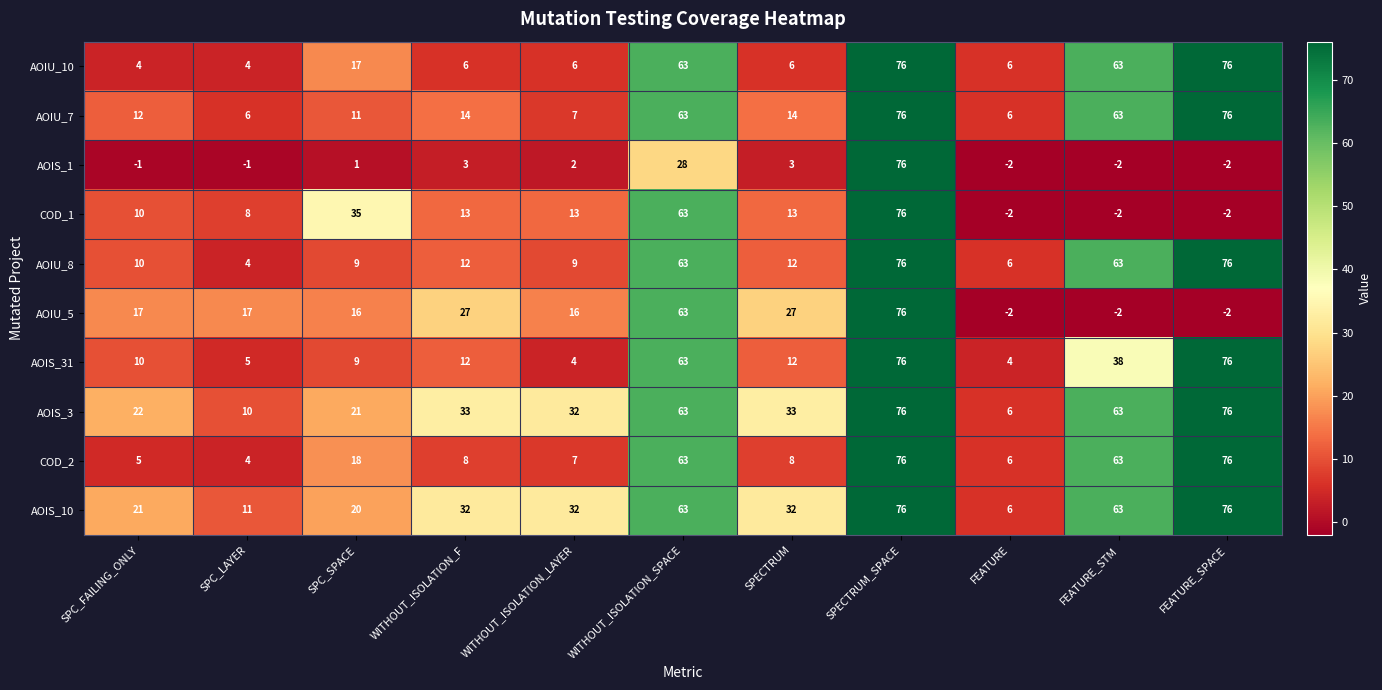

What is the spread (max minus min) of values at SPC_LAYER?

18